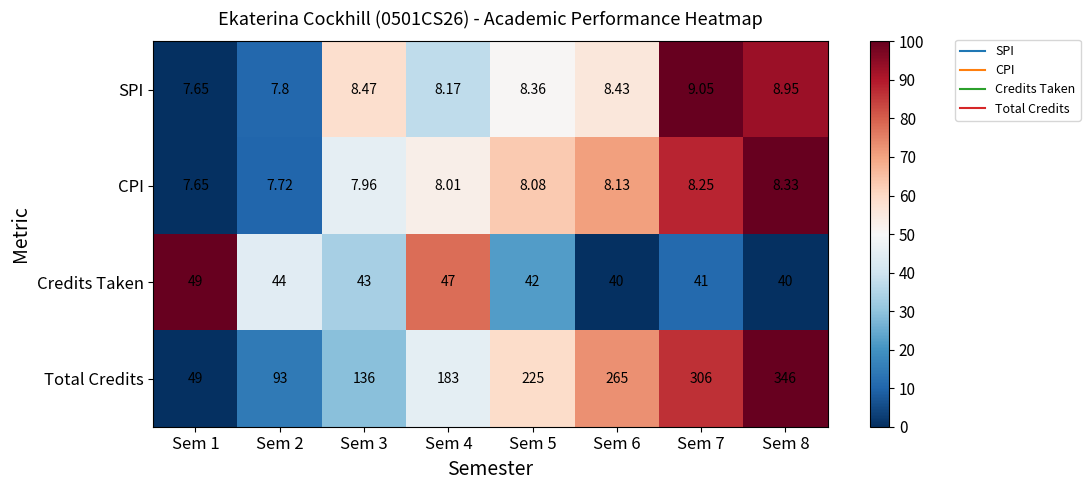

Which series has the largest range (max minus min)?

Total Credits